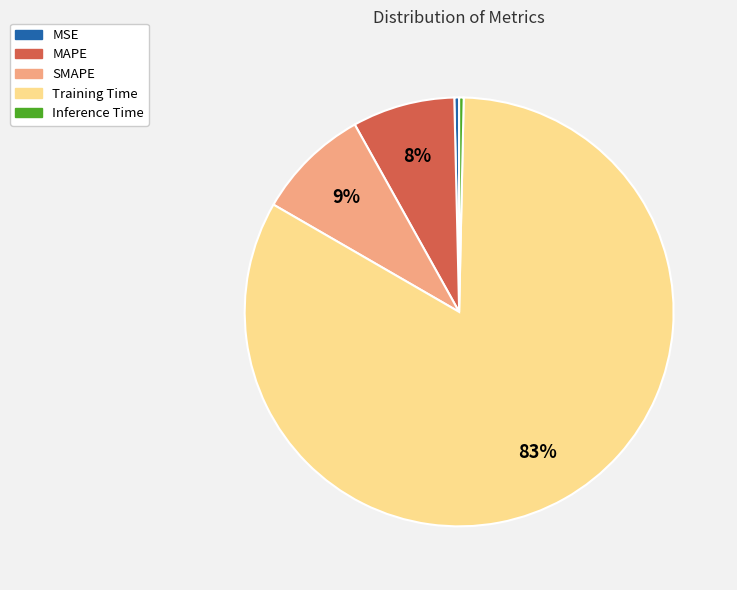

How many slices are in this pie chart?

5